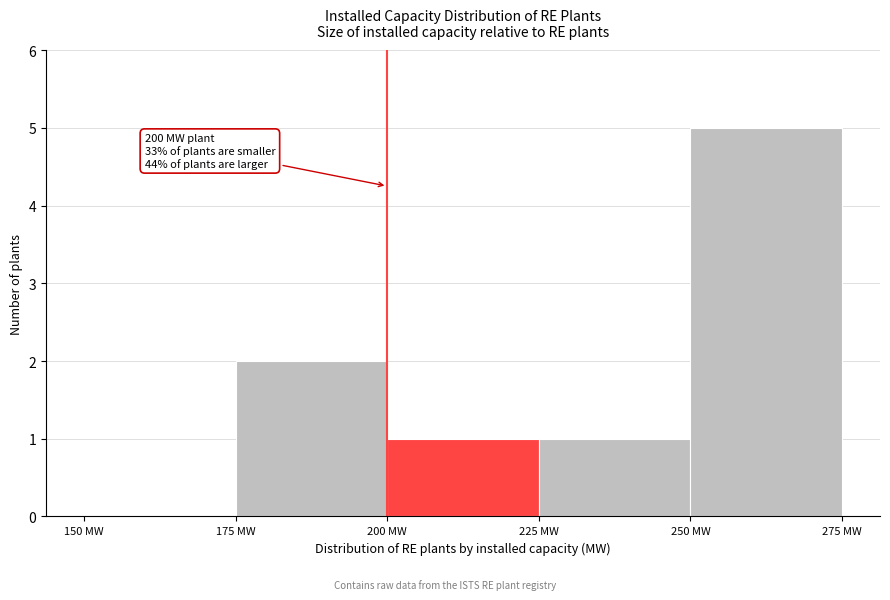

Over which range of the x-axis is the bar tallest?

250 to 275